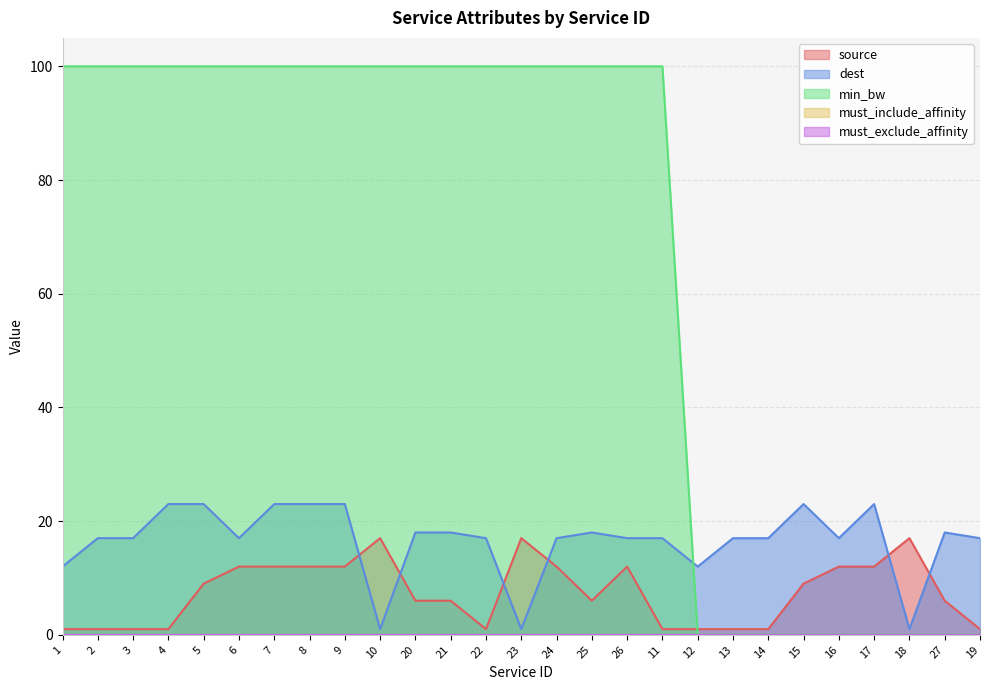

Which has a higher value, 22 or 5?

5